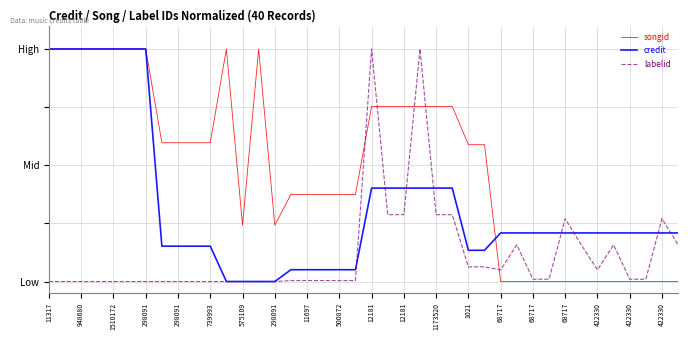

Which series has the widest spread of values?

songid